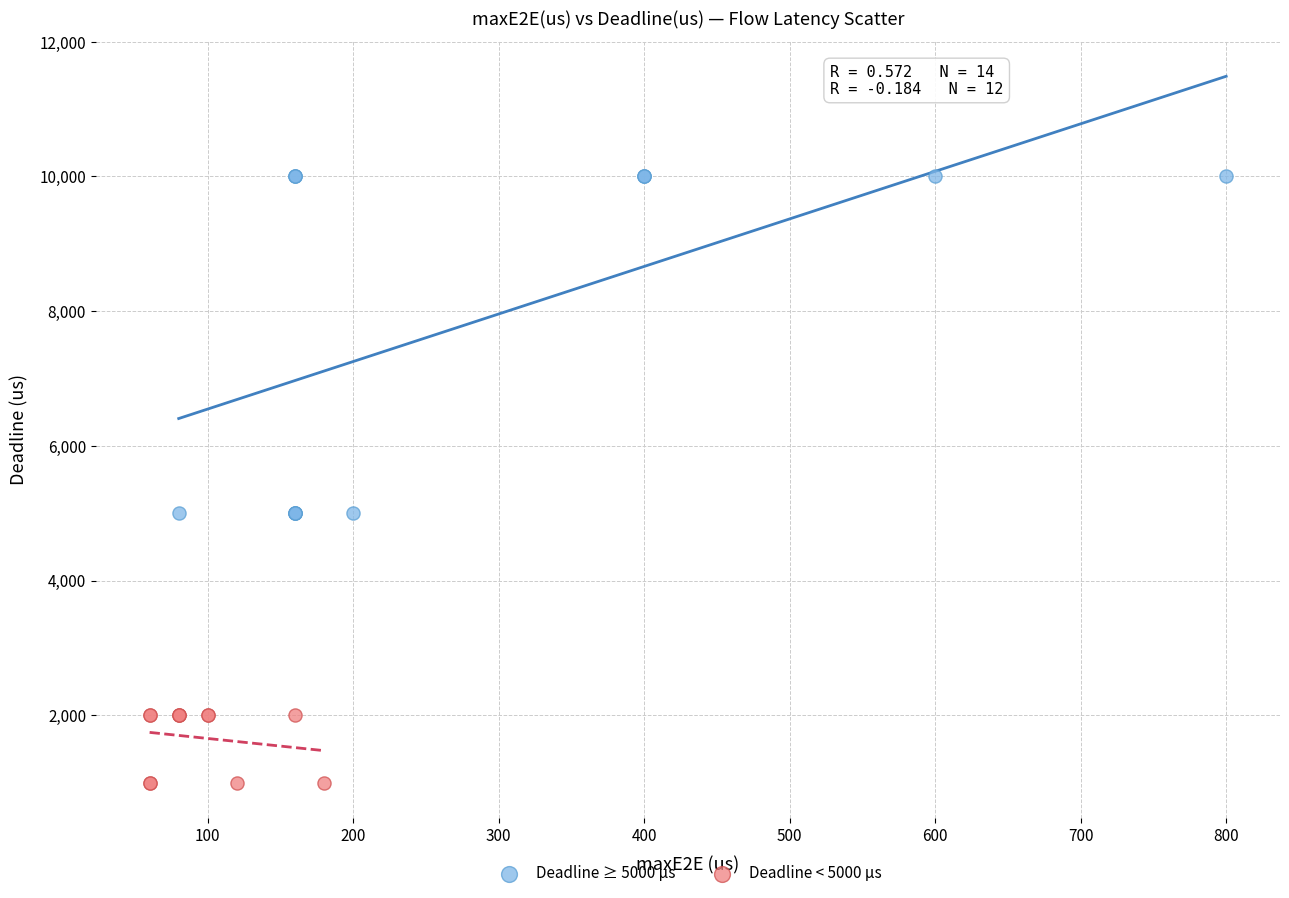

Which series contains the lowest Y value?

Deadline < 5000 µs